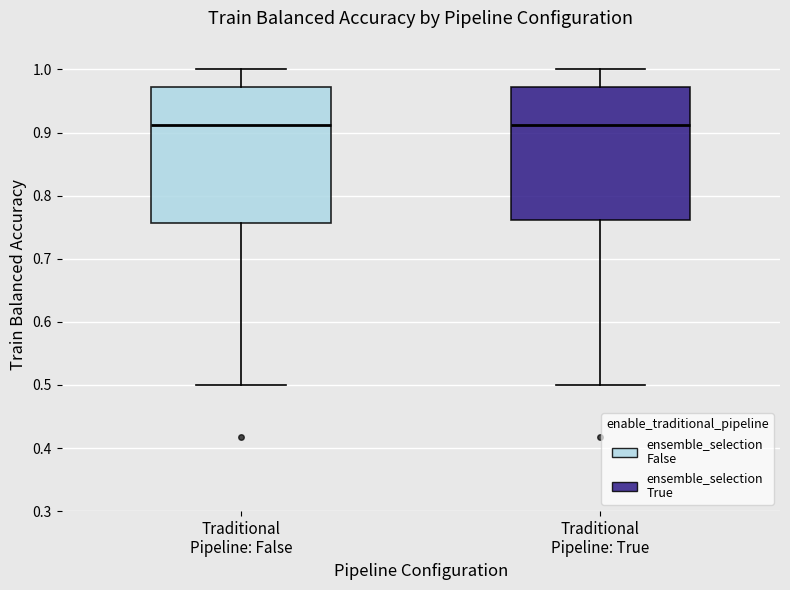

Reading left to right, read every box against the y-axis: the position of its median line, the range the box covers, and the ends of its whiskers. The values are not printed on the chart, so give them approximately, as read against the axis.

Traditional Pipeline: False: median 0.91, box 0.76 to 0.97, whiskers 0.50 to 1.00
Traditional Pipeline: True: median 0.91, box 0.76 to 0.97, whiskers 0.50 to 1.00